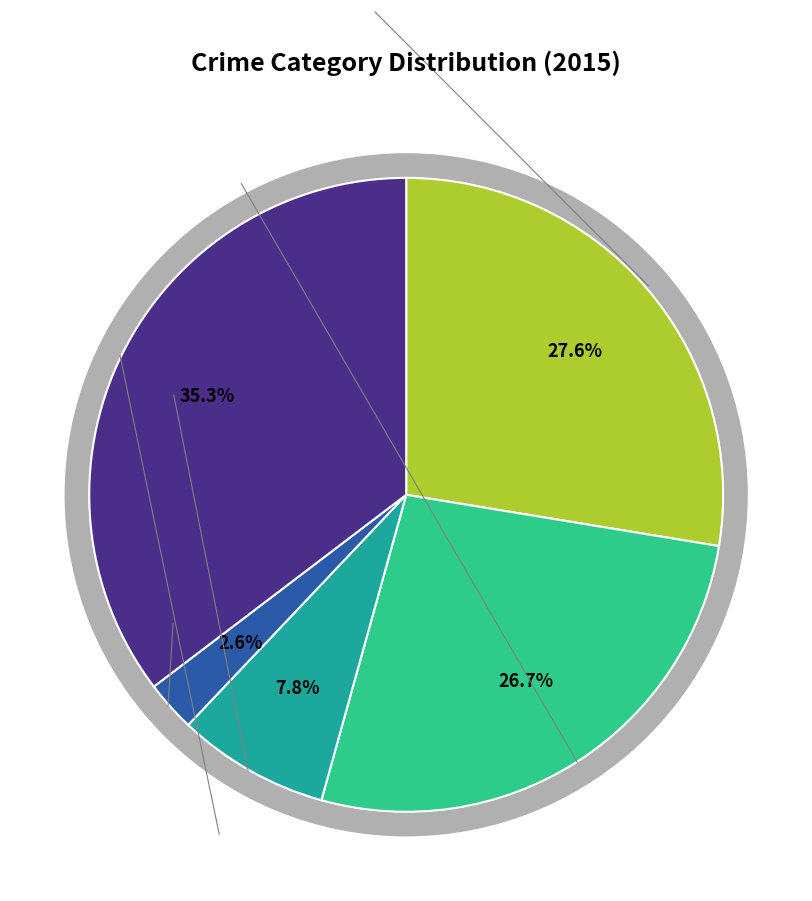

Which category has the biggest portion of the pie?

Robbery